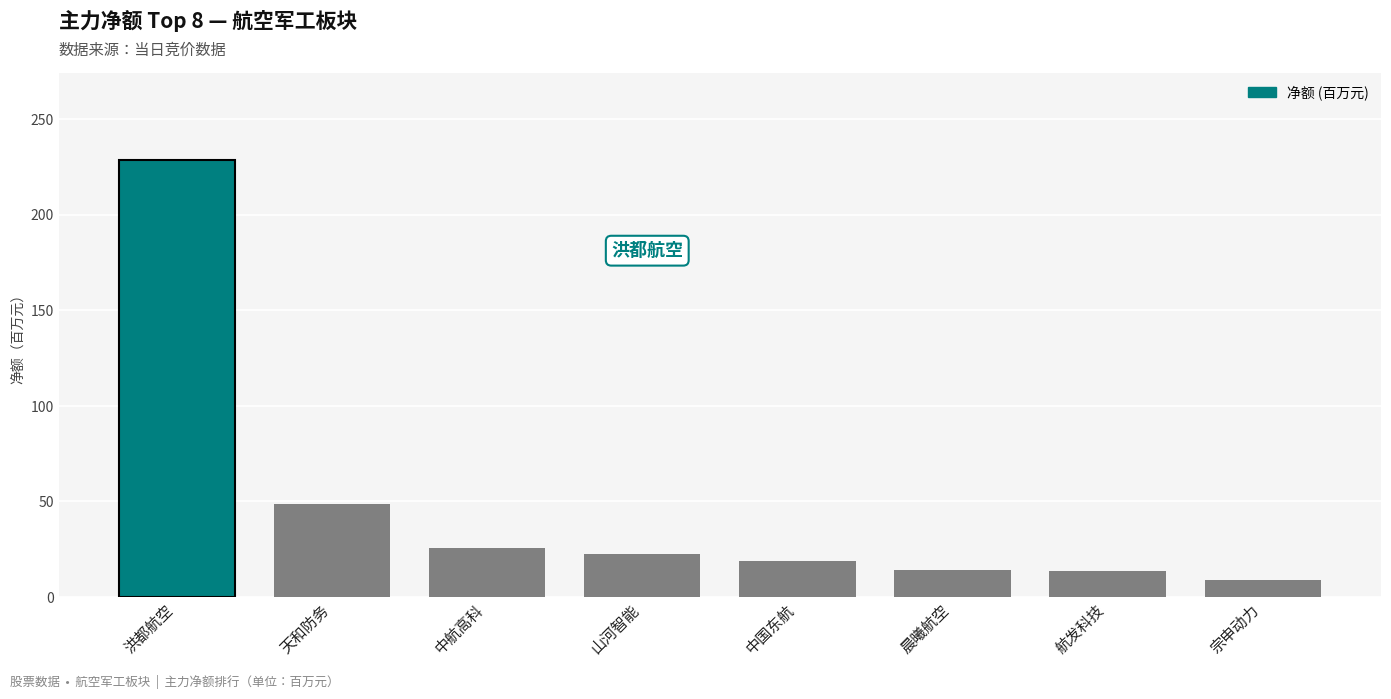

True or false: the data shows 18.7 at 中国东航.

True